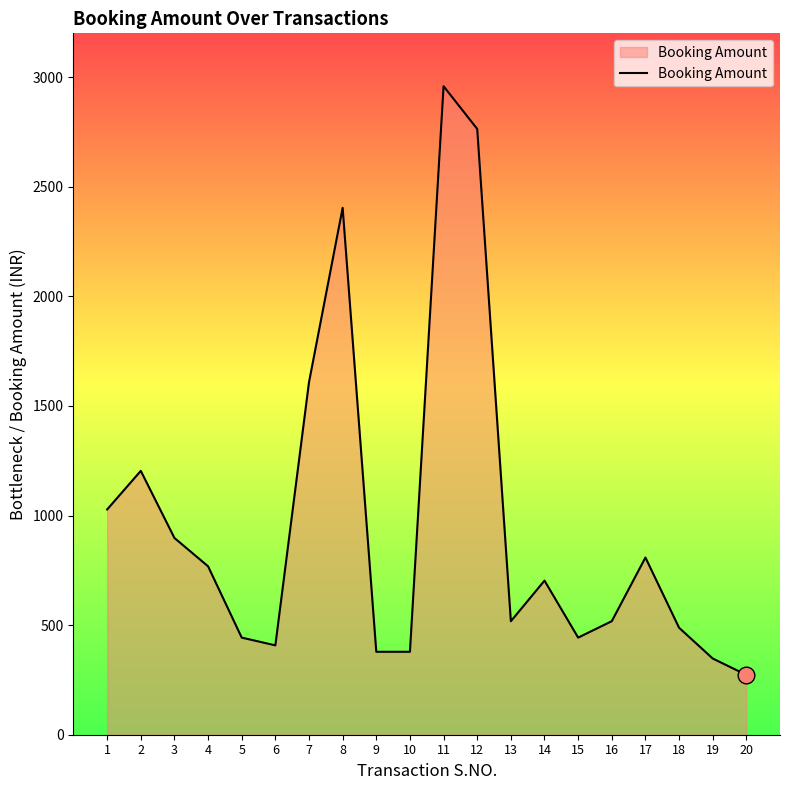

What value does the data have at 8?

2403.8